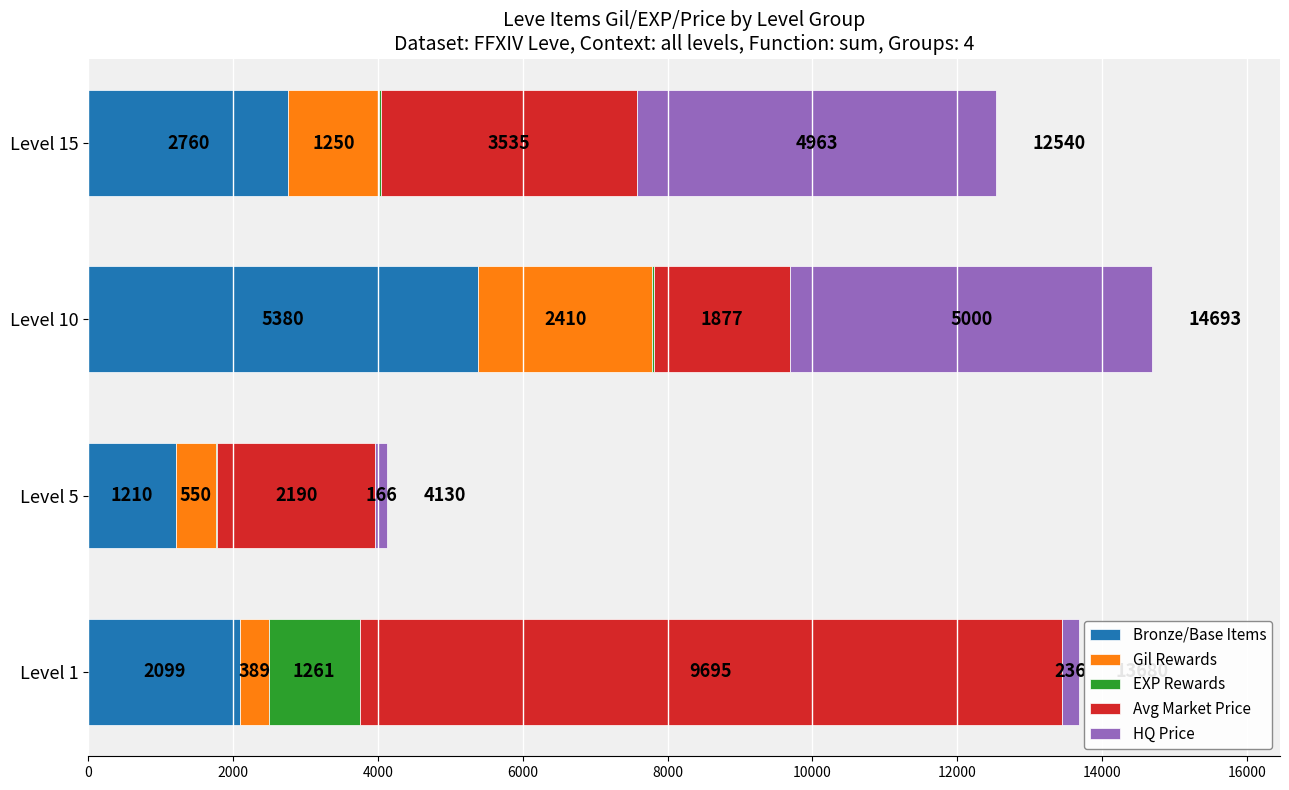

How many Bronze/Base Items values are between 2099 and 5380?

3